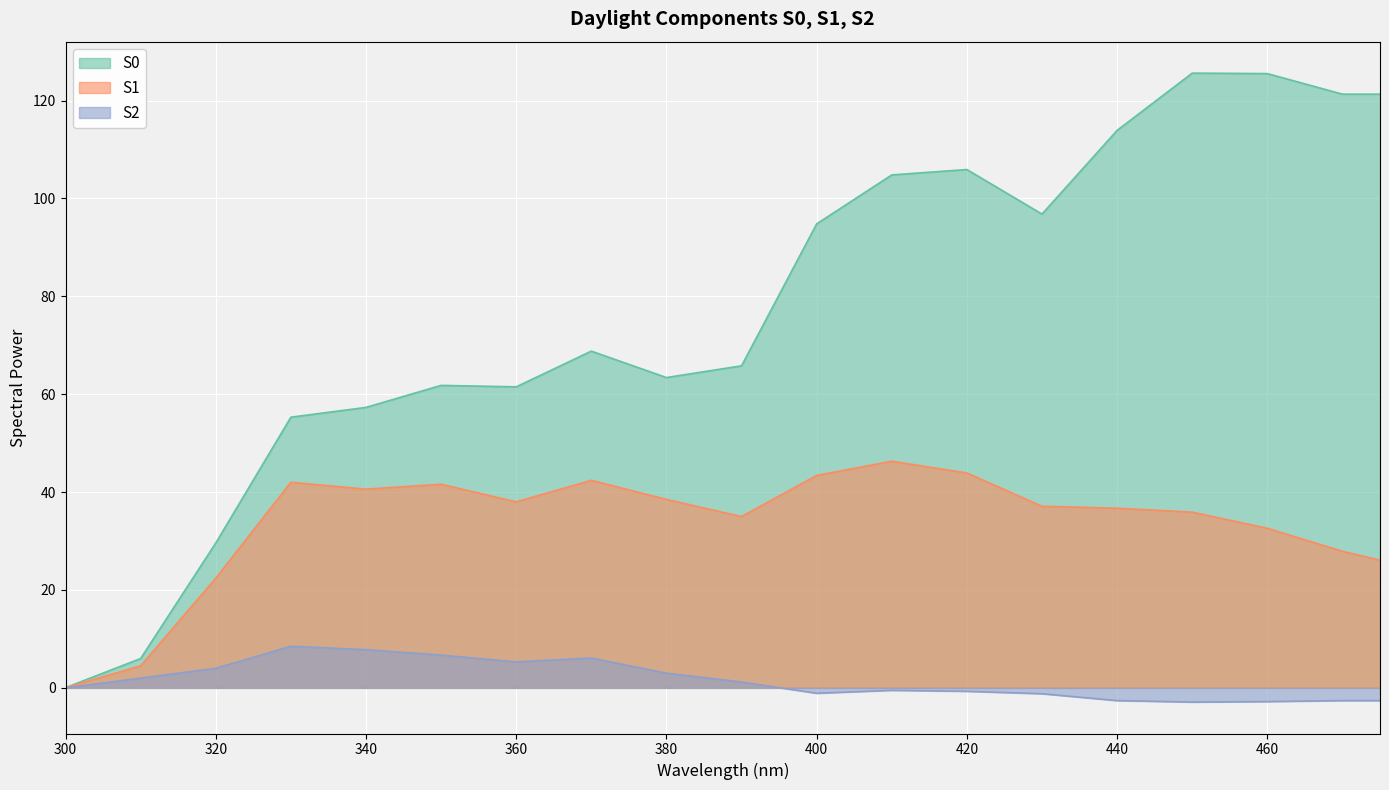

What is the sum of all S2 values?

59.1